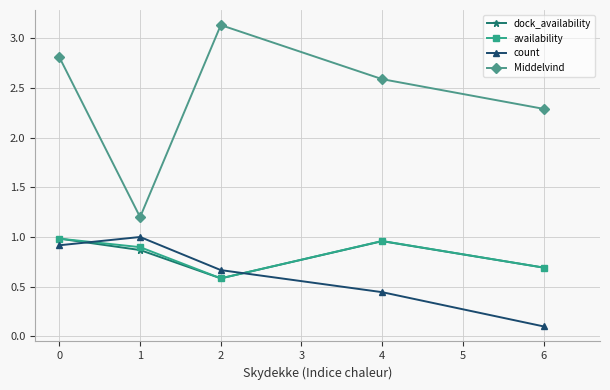

What is the average value of the count series?

0.6